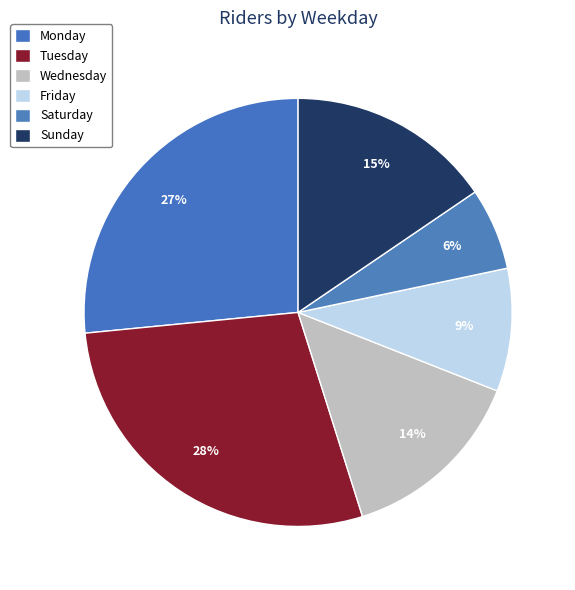

Count the number of slices in the pie.

6